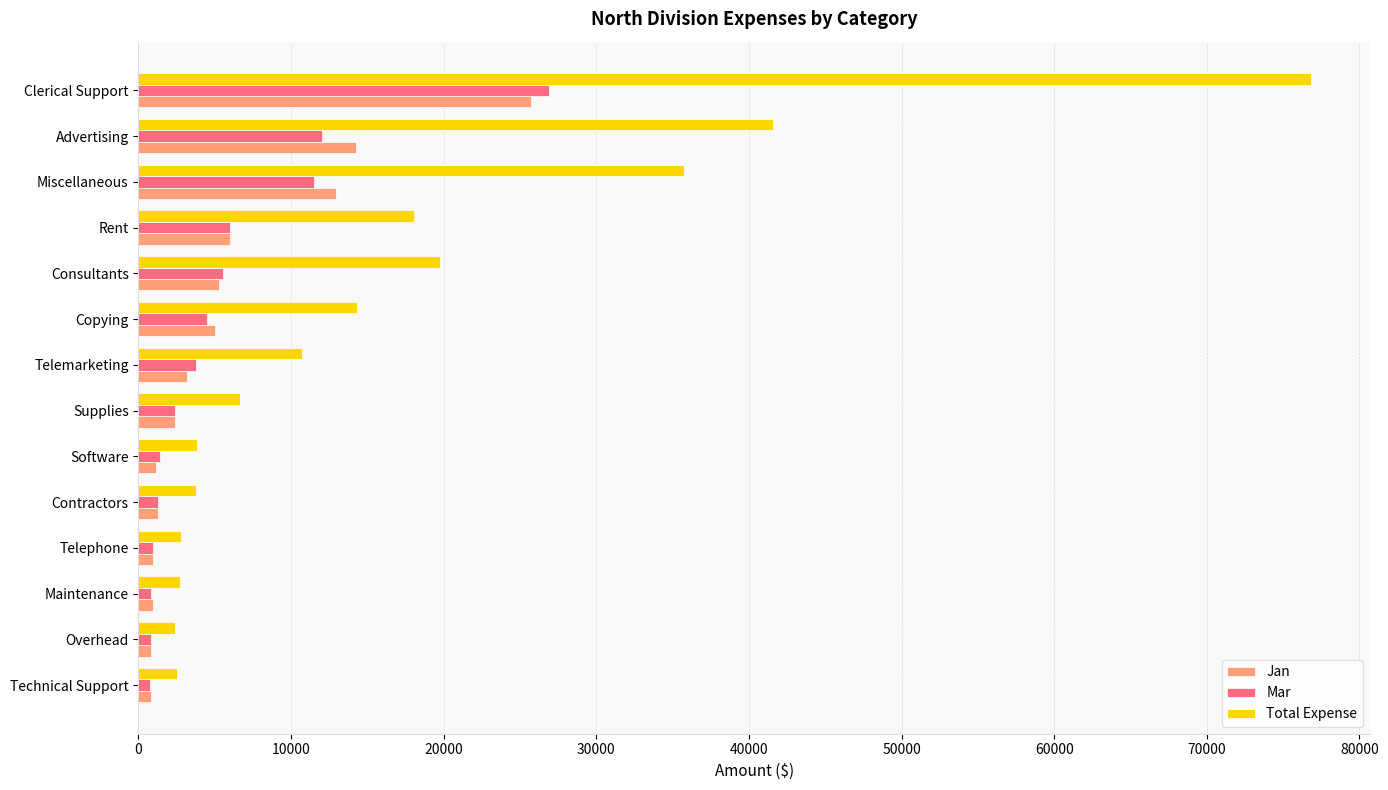

At which label is Total Expense closest to 39615?

Advertising